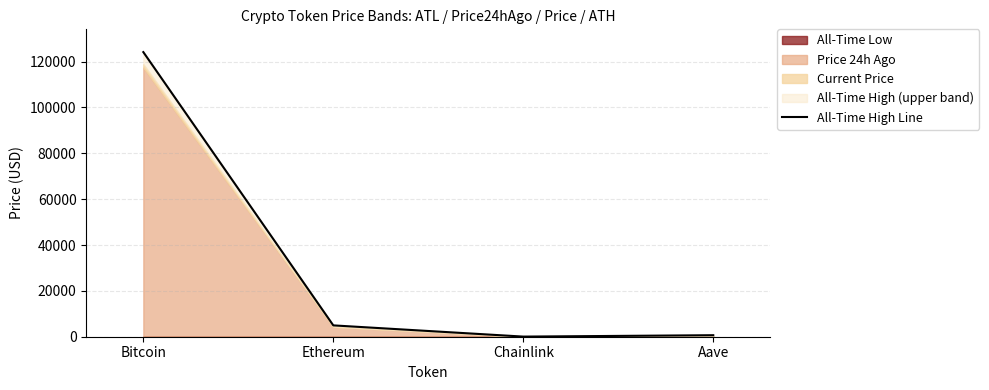

List the labels in order of value, smallest first.

Chainlink, Aave, Ethereum, Bitcoin